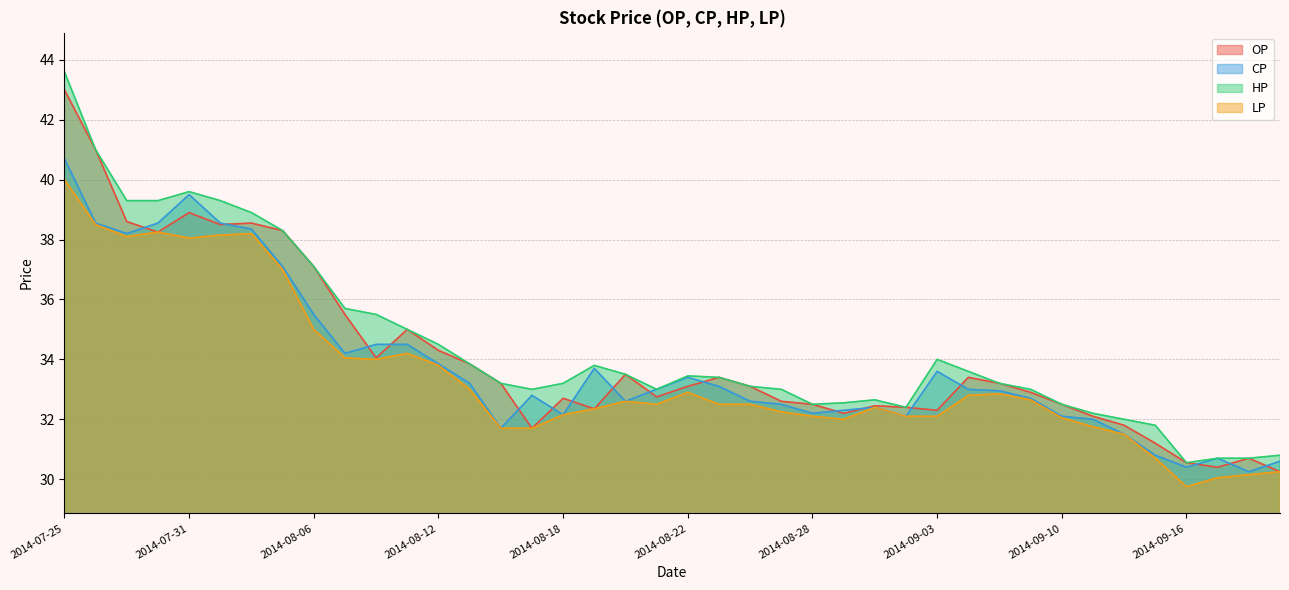

Between 2014-07-30 and 2014-08-06, which is larger?

2014-07-30